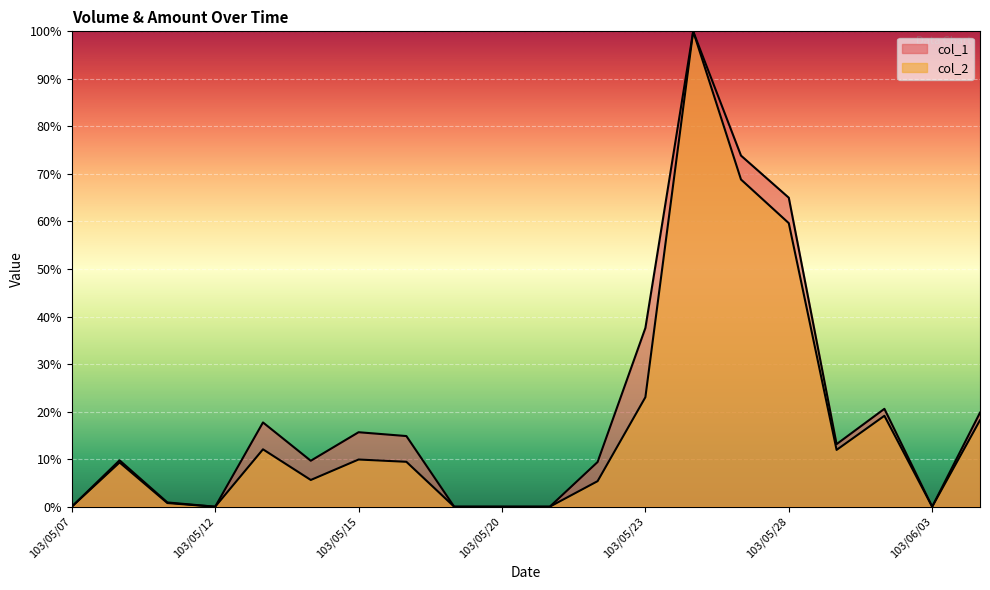

What value does the col_1 series have at 103/05/16?

14.9